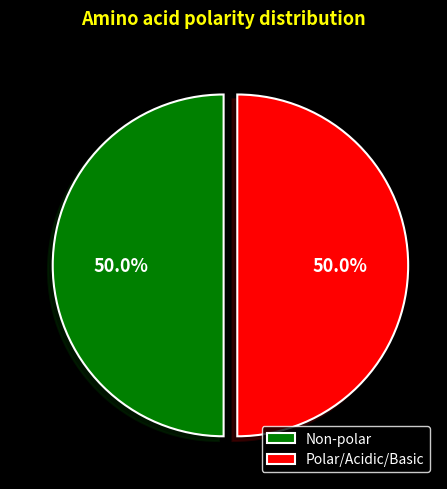

What percentage is NOT represented by Non-polar?

50.0%